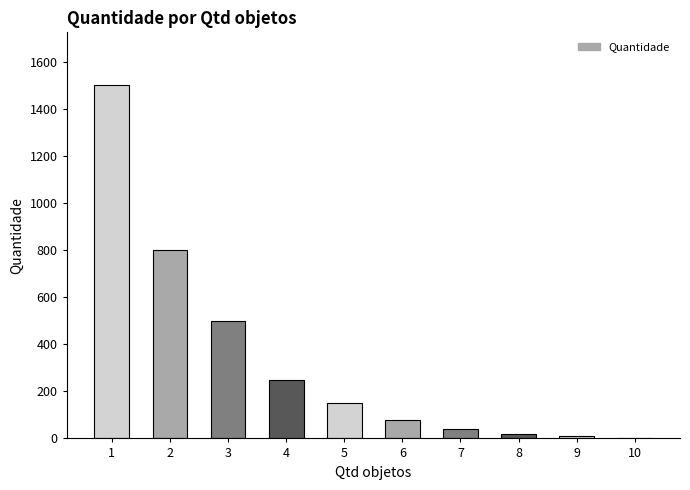

Which has a higher value, 8 or 7?

7